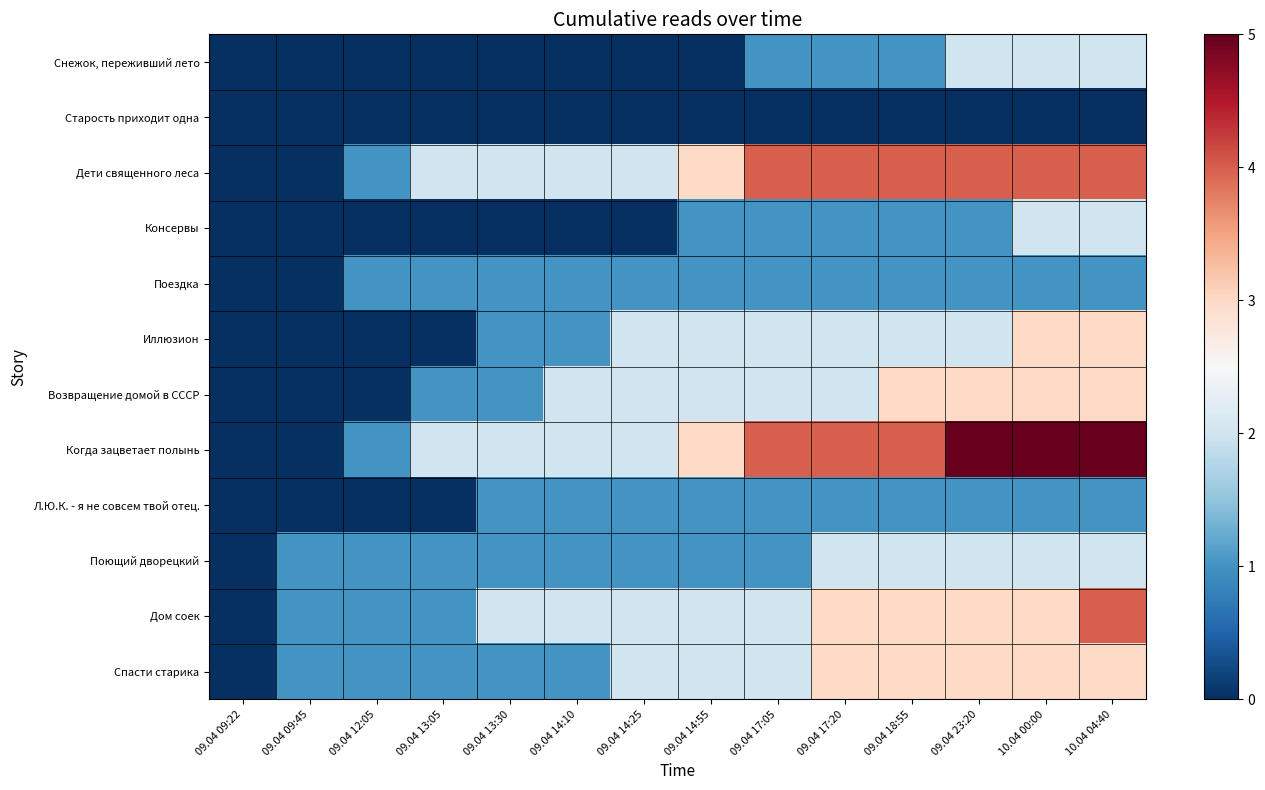

Reading right to left, transcribe all the data shown in this chart.

Снежок, переживший лето: 10.04 04:40=2	10.04 00:00=2	09.04 23:20=2	09.04 18:55=1	09.04 17:20=1	09.04 17:05=1	09.04 14:55=0	09.04 14:25=0	09.04 14:10=0	09.04 13:30=0	09.04 13:05=0	09.04 12:05=0	09.04 09:45=0	09.04 09:22=0
Старость приходит одна: 10.04 04:40=0	10.04 00:00=0	09.04 23:20=0	09.04 18:55=0	09.04 17:20=0	09.04 17:05=0	09.04 14:55=0	09.04 14:25=0	09.04 14:10=0	09.04 13:30=0	09.04 13:05=0	09.04 12:05=0	09.04 09:45=0	09.04 09:22=0
Дети священного леса: 10.04 04:40=4	10.04 00:00=4	09.04 23:20=4	09.04 18:55=4	09.04 17:20=4	09.04 17:05=4	09.04 14:55=3	09.04 14:25=2	09.04 14:10=2	09.04 13:30=2	09.04 13:05=2	09.04 12:05=1	09.04 09:45=0	09.04 09:22=0
Консервы: 10.04 04:40=2	10.04 00:00=2	09.04 23:20=1	09.04 18:55=1	09.04 17:20=1	09.04 17:05=1	09.04 14:55=1	09.04 14:25=0	09.04 14:10=0	09.04 13:30=0	09.04 13:05=0	09.04 12:05=0	09.04 09:45=0	09.04 09:22=0
Поездка: 10.04 04:40=1	10.04 00:00=1	09.04 23:20=1	09.04 18:55=1	09.04 17:20=1	09.04 17:05=1	09.04 14:55=1	09.04 14:25=1	09.04 14:10=1	09.04 13:30=1	09.04 13:05=1	09.04 12:05=1	09.04 09:45=0	09.04 09:22=0
Иллюзион: 10.04 04:40=3	10.04 00:00=3	09.04 23:20=2	09.04 18:55=2	09.04 17:20=2	09.04 17:05=2	09.04 14:55=2	09.04 14:25=2	09.04 14:10=1	09.04 13:30=1	09.04 13:05=0	09.04 12:05=0	09.04 09:45=0	09.04 09:22=0
Возвращение домой в СССР: 10.04 04:40=3	10.04 00:00=3	09.04 23:20=3	09.04 18:55=3	09.04 17:20=2	09.04 17:05=2	09.04 14:55=2	09.04 14:25=2	09.04 14:10=2	09.04 13:30=1	09.04 13:05=1	09.04 12:05=0	09.04 09:45=0	09.04 09:22=0
Когда зацветает полынь: 10.04 04:40=5	10.04 00:00=5	09.04 23:20=5	09.04 18:55=4	09.04 17:20=4	09.04 17:05=4	09.04 14:55=3	09.04 14:25=2	09.04 14:10=2	09.04 13:30=2	09.04 13:05=2	09.04 12:05=1	09.04 09:45=0	09.04 09:22=0
Л.Ю.К. - я не совсем твой отец.: 10.04 04:40=1	10.04 00:00=1	09.04 23:20=1	09.04 18:55=1	09.04 17:20=1	09.04 17:05=1	09.04 14:55=1	09.04 14:25=1	09.04 14:10=1	09.04 13:30=1	09.04 13:05=0	09.04 12:05=0	09.04 09:45=0	09.04 09:22=0
Поющий дворецкий: 10.04 04:40=2	10.04 00:00=2	09.04 23:20=2	09.04 18:55=2	09.04 17:20=2	09.04 17:05=1	09.04 14:55=1	09.04 14:25=1	09.04 14:10=1	09.04 13:30=1	09.04 13:05=1	09.04 12:05=1	09.04 09:45=1	09.04 09:22=0
Дом соек: 10.04 04:40=4	10.04 00:00=3	09.04 23:20=3	09.04 18:55=3	09.04 17:20=3	09.04 17:05=2	09.04 14:55=2	09.04 14:25=2	09.04 14:10=2	09.04 13:30=2	09.04 13:05=1	09.04 12:05=1	09.04 09:45=1	09.04 09:22=0
Спасти старика: 10.04 04:40=3	10.04 00:00=3	09.04 23:20=3	09.04 18:55=3	09.04 17:20=3	09.04 17:05=2	09.04 14:55=2	09.04 14:25=2	09.04 14:10=1	09.04 13:30=1	09.04 13:05=1	09.04 12:05=1	09.04 09:45=1	09.04 09:22=0